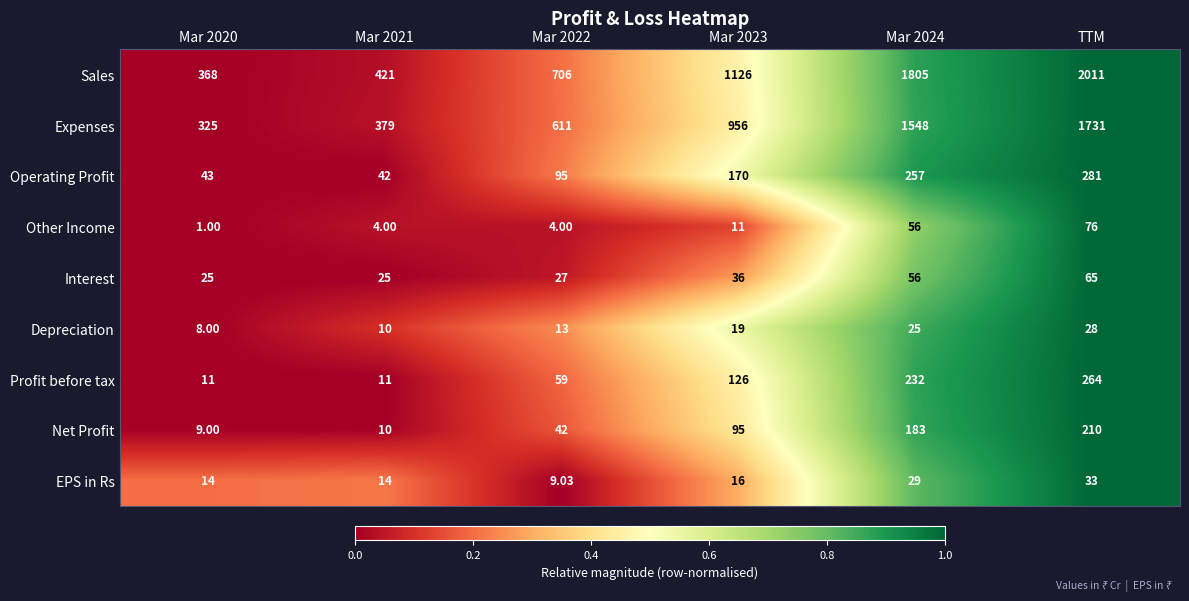

Which series has the largest total across all categories?

Sales